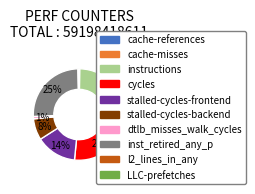

Is there any slice that represents more than half of the pie?

No